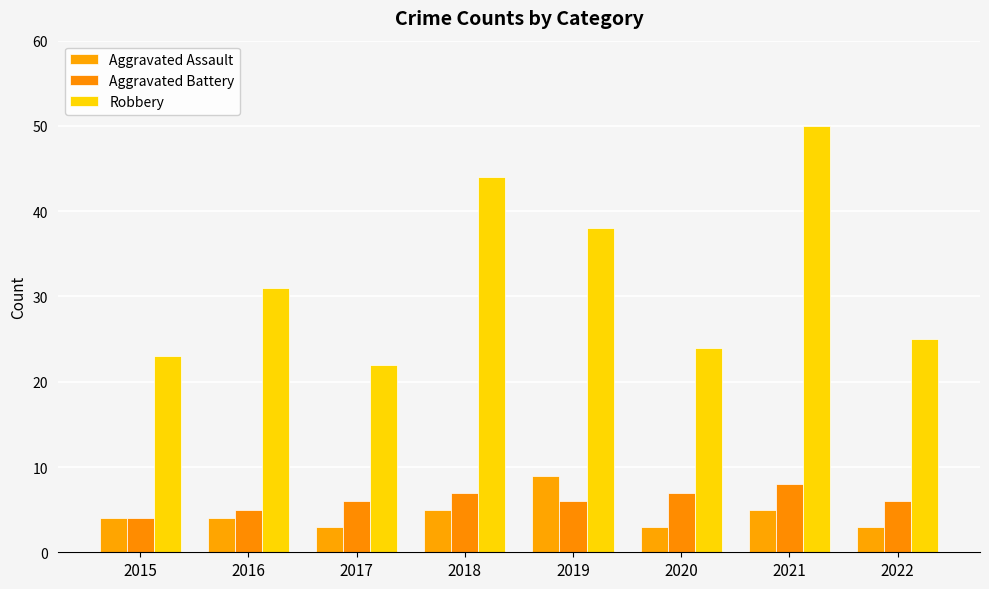

What is the minimum value shown in the chart?

3